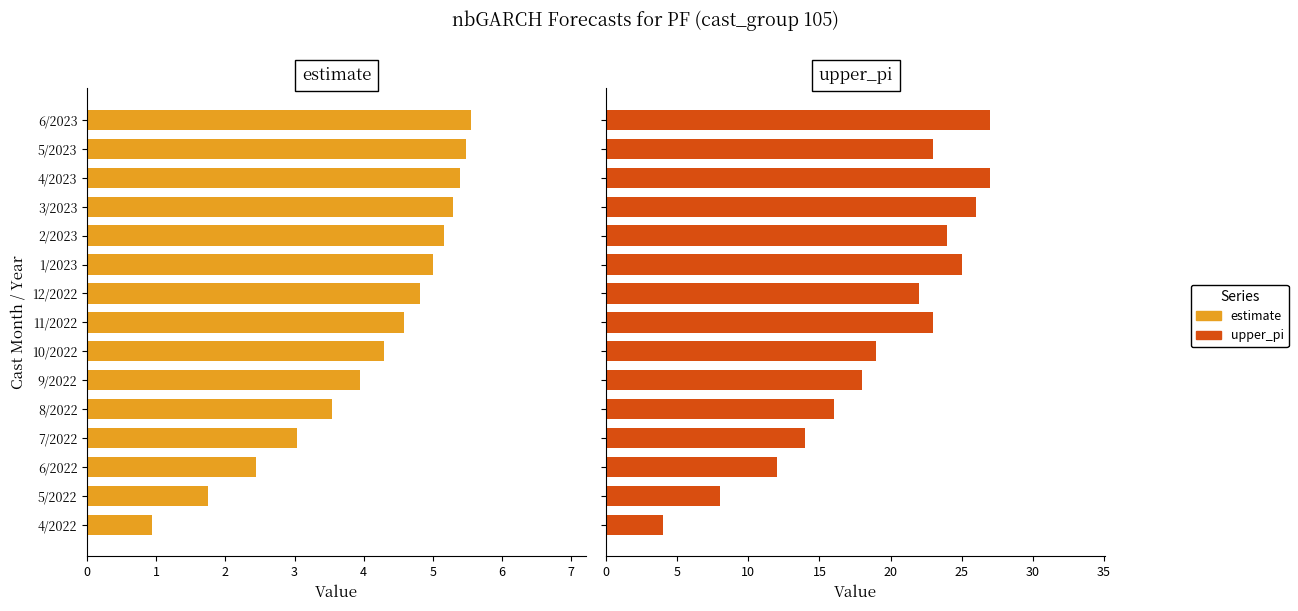

Are the bars grouped side by side (vs. stacked)?

Yes